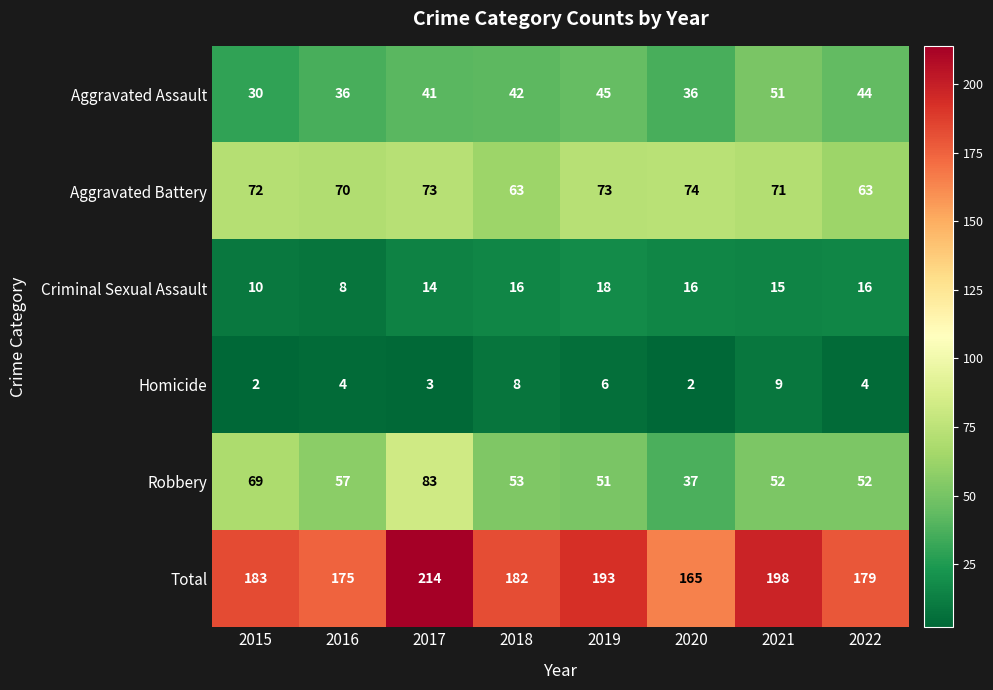

Which series has the widest spread of values?

Total